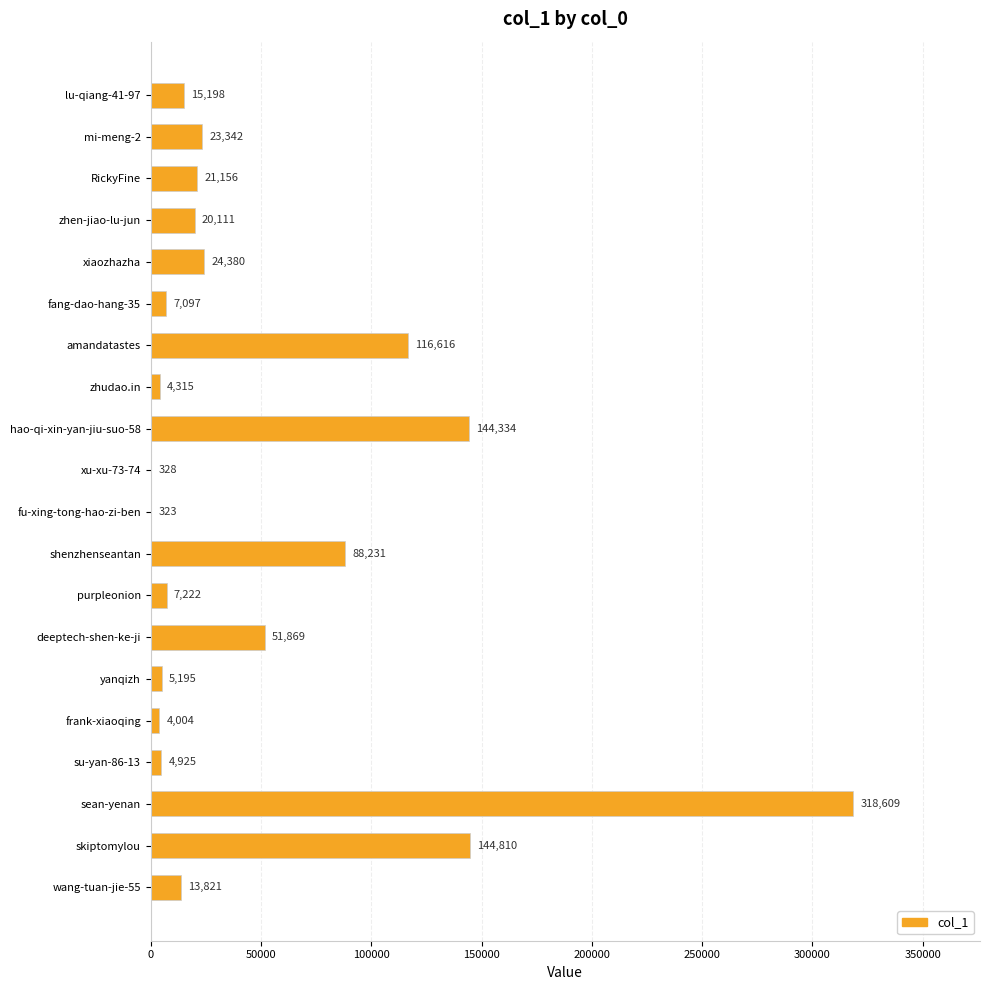

True or false: the data shows 44893 at shenzhenseantan.

False